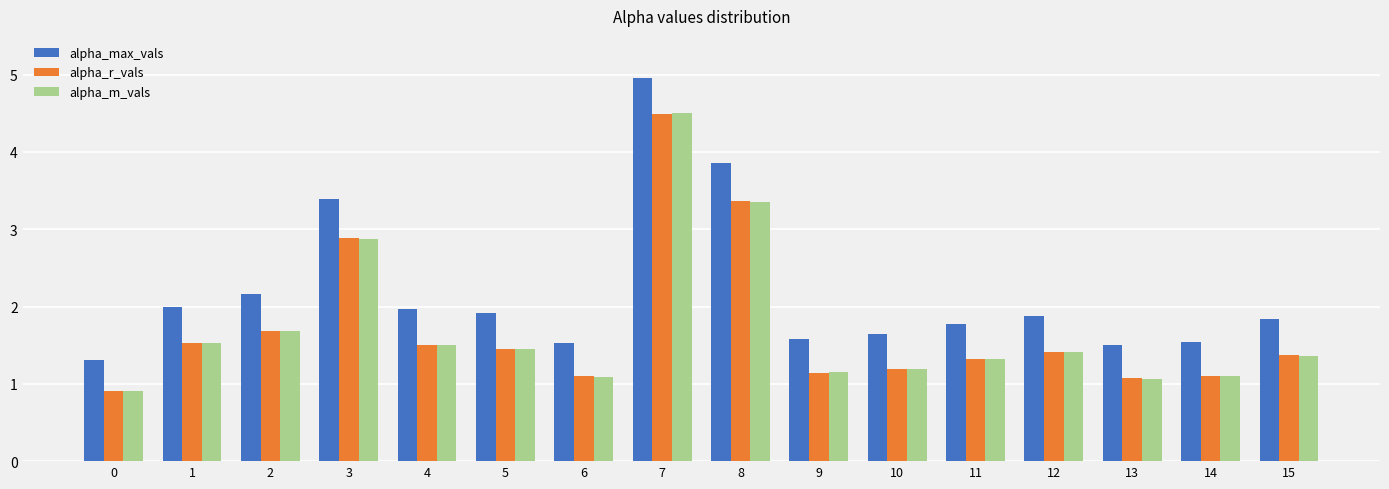

At which category is the sum across all series the highest?

7